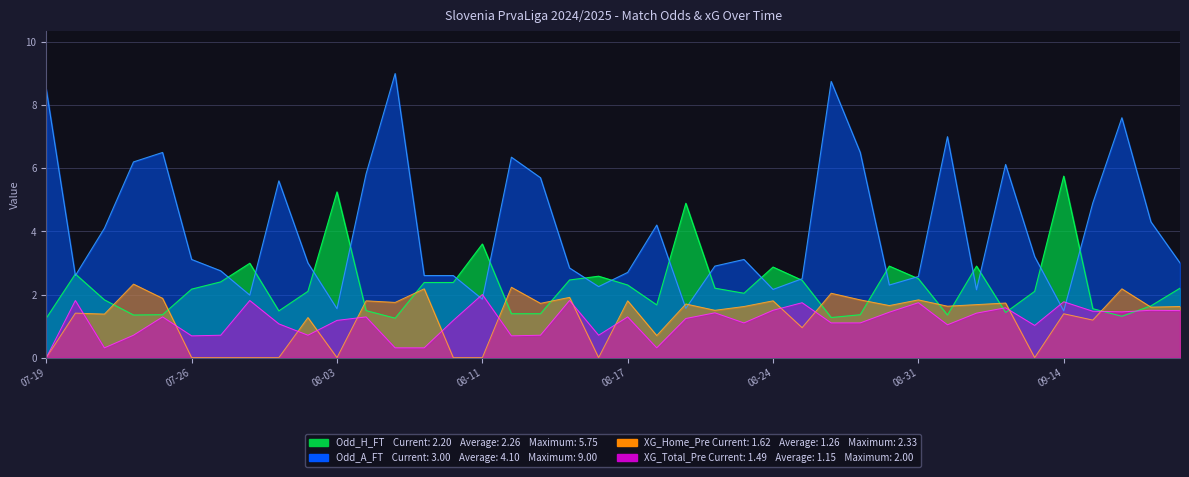

What are all the series names shown in the legend?

Odd_H_FT, Odd_A_FT, XG_Home_Pre, XG_Total_Pre